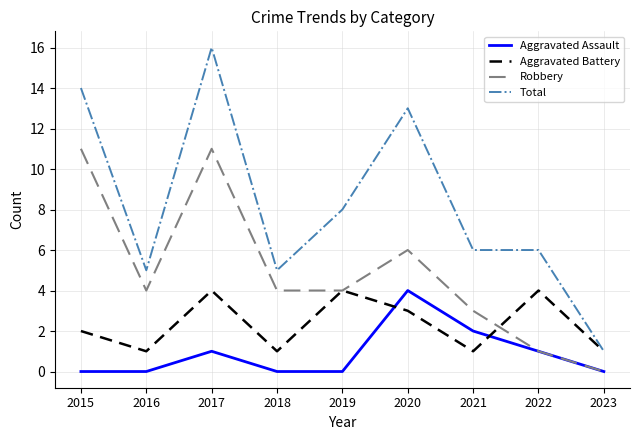

Reading left to right, list all the values displayed in this chart.

Aggravated Assault: 2015=0	2016=0	2017=1	2018=0	2019=0	2020=4	2021=2	2022=1	2023=0
Aggravated Battery: 2015=2	2016=1	2017=4	2018=1	2019=4	2020=3	2021=1	2022=4	2023=1
Robbery: 2015=11	2016=4	2017=11	2018=4	2019=4	2020=6	2021=3	2022=1	2023=0
Total: 2015=14	2016=5	2017=16	2018=5	2019=8	2020=13	2021=6	2022=6	2023=1